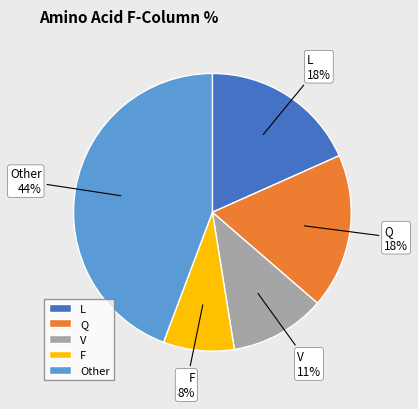

How many slices are in this pie chart?

5